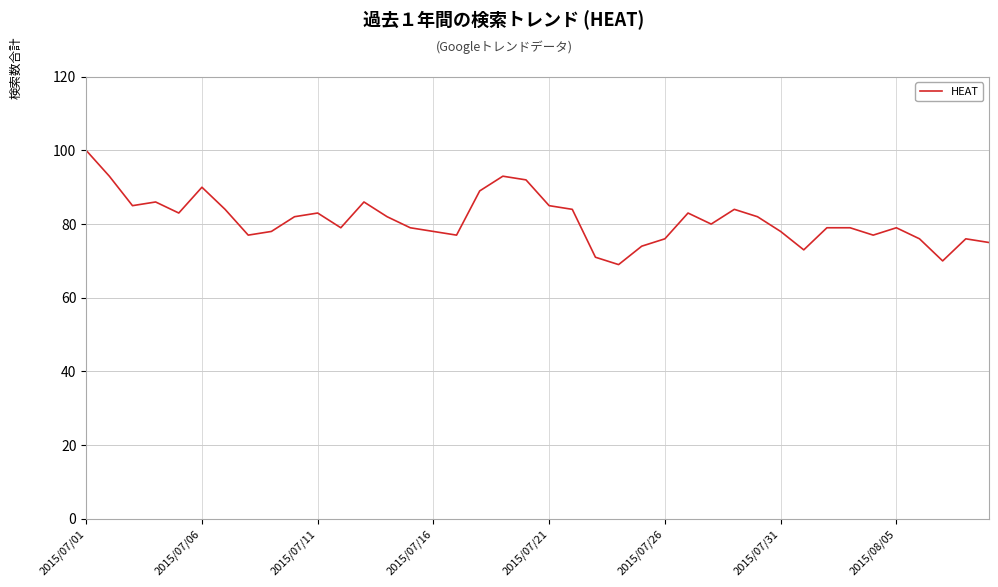

What is the maximum value shown in the chart?

100